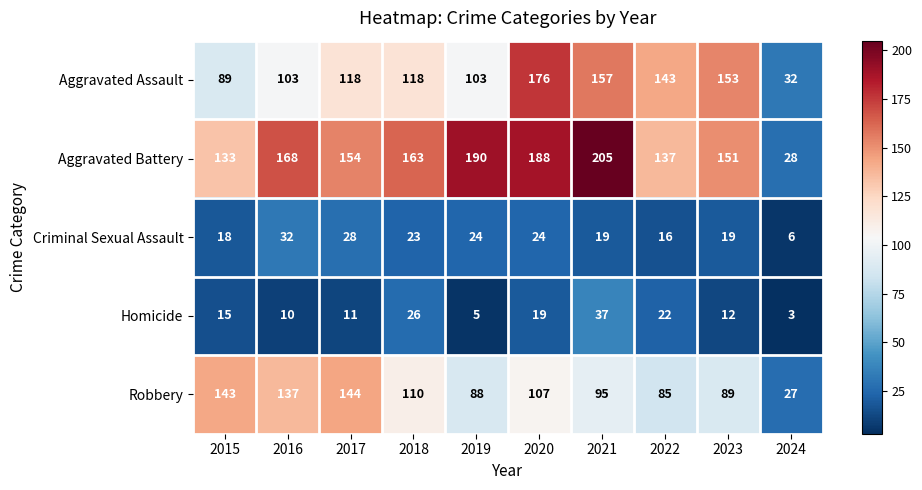

True or false: Criminal Sexual Assault has a value of 23 at 2018.

True